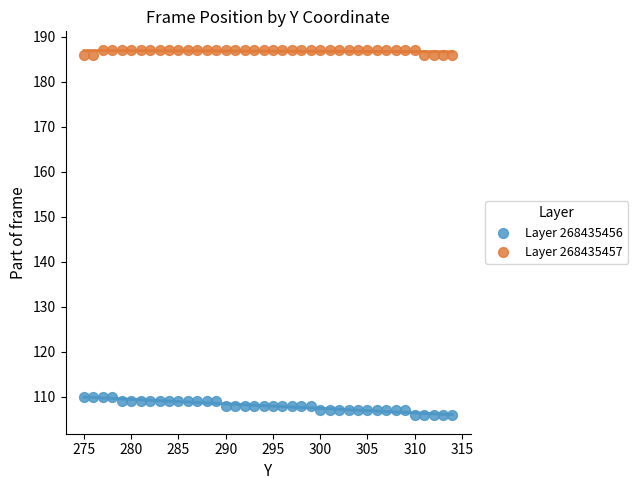

Across all data points, what is the range of Y values (max minus min)?

81